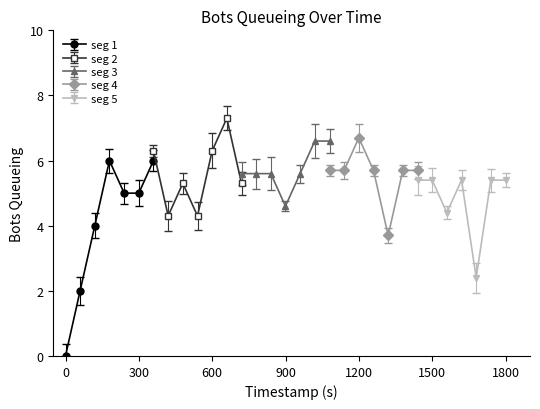

What is the label of the 7th point from the right?

1439.98